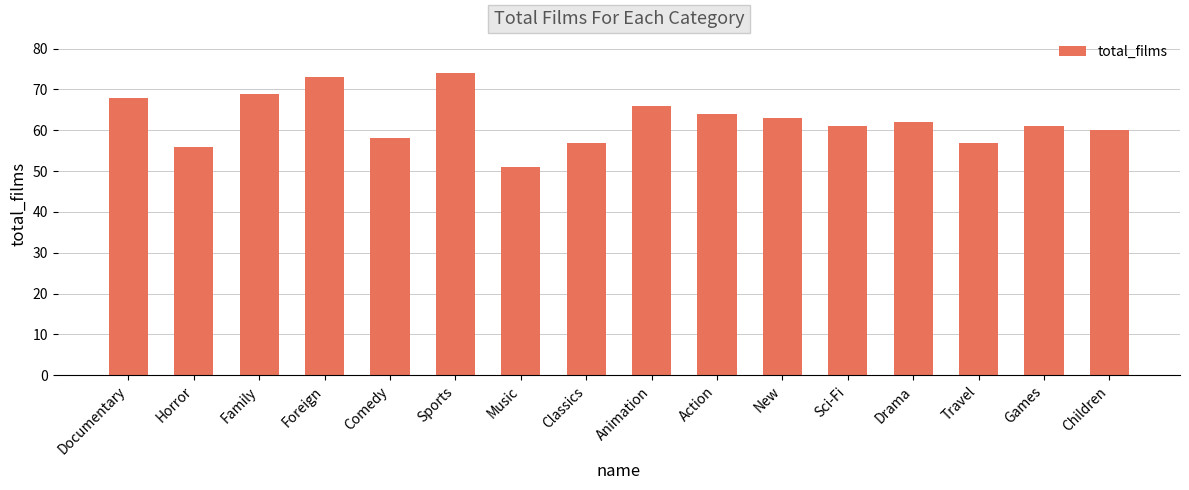

What is the smallest value displayed?

51